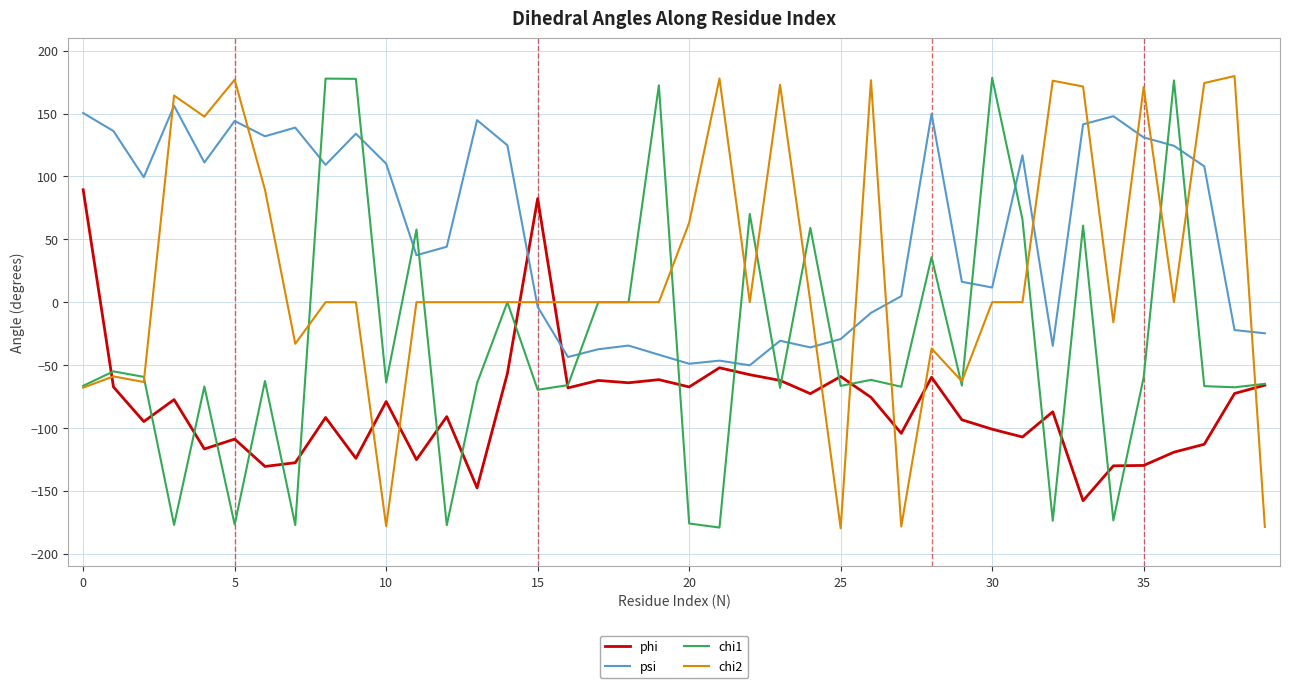

What is the difference between the maximum and minimum values in the chi2 series?

359.8